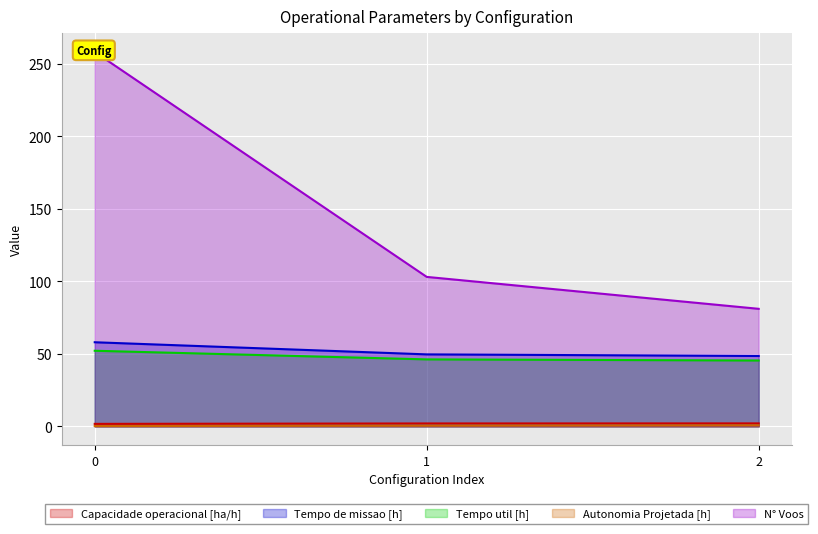

Between 2 and 0, which is larger?

2